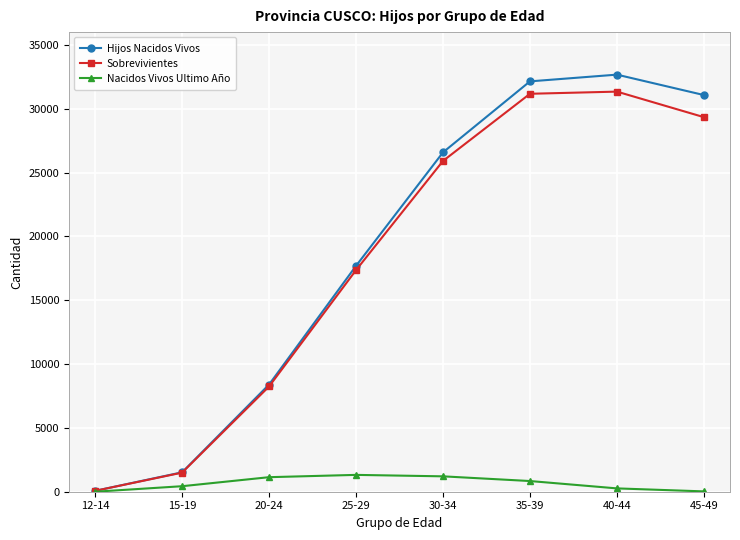

At 30-34, list the series in order from largest to smallest.

Hijos Nacidos Vivos, Sobrevivientes, Nacidos Vivos Ultimo Año